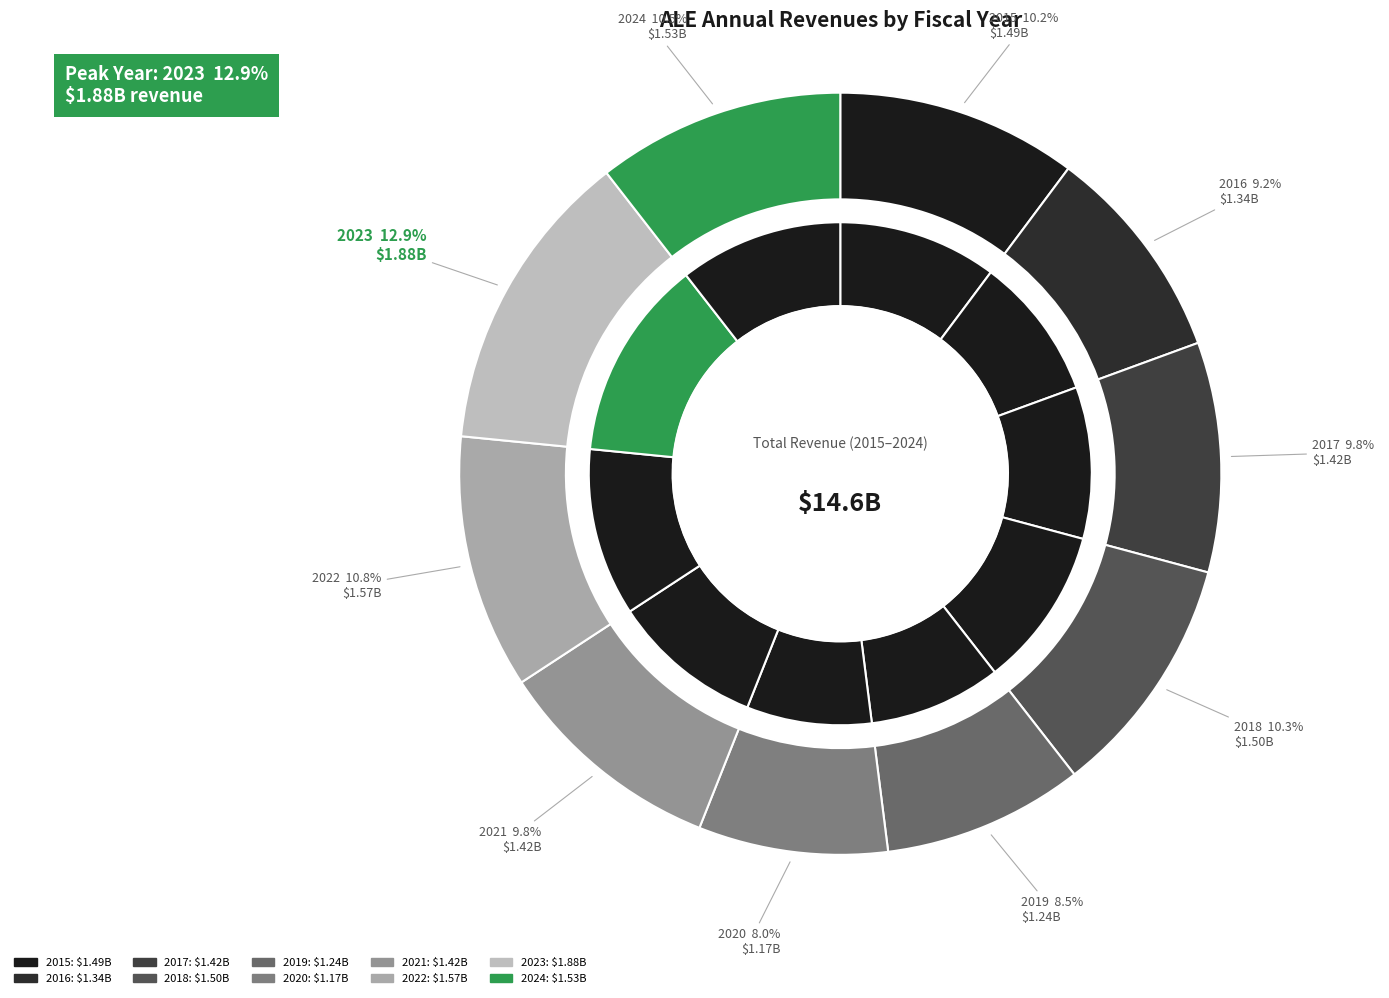

Which slice is the smallest?

2020